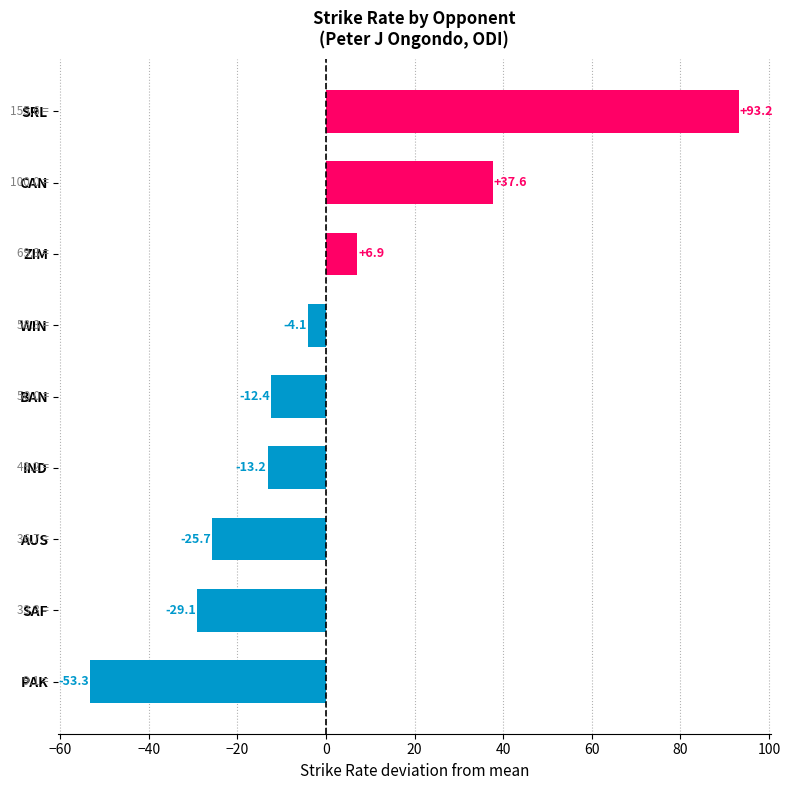

List the labels in order of value, largest first.

SRL, CAN, ZIM, WIN, BAN, IND, AUS, SAF, PAK